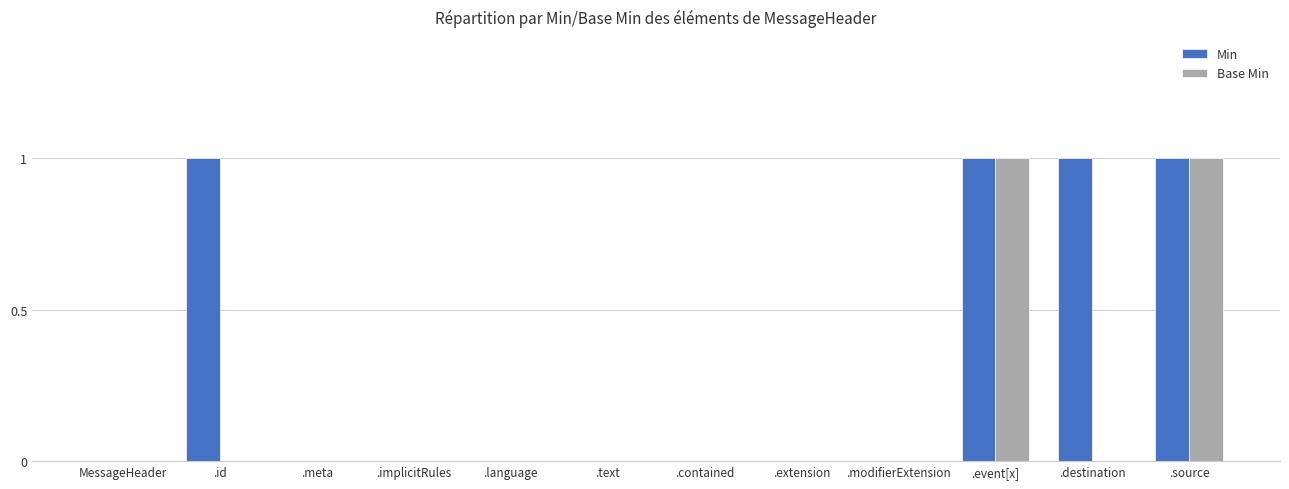

Which series has the largest total across all categories?

Min